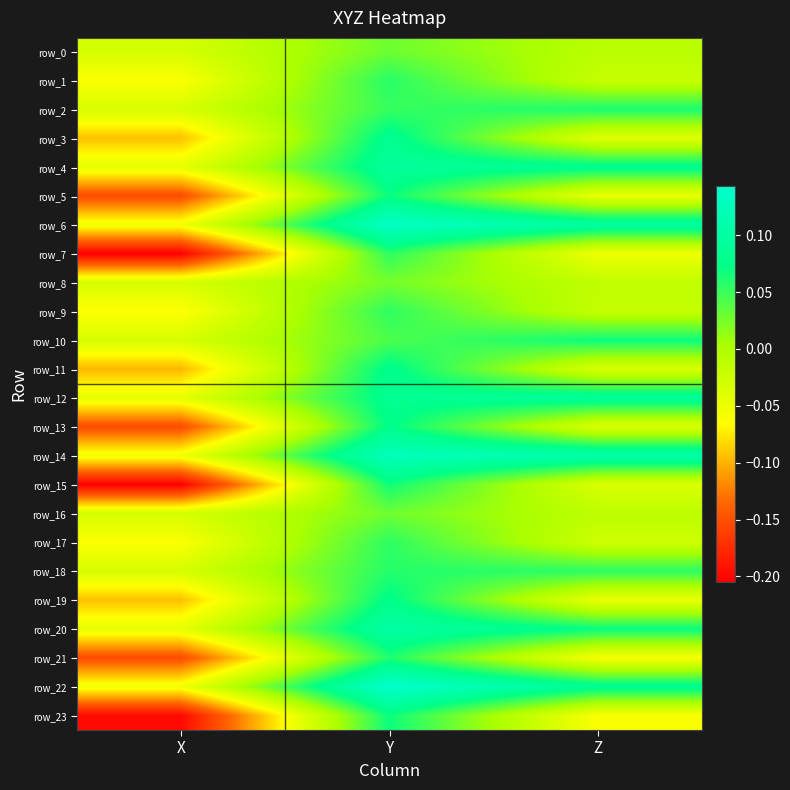

How many row_9 values are between 0 and 1?

1